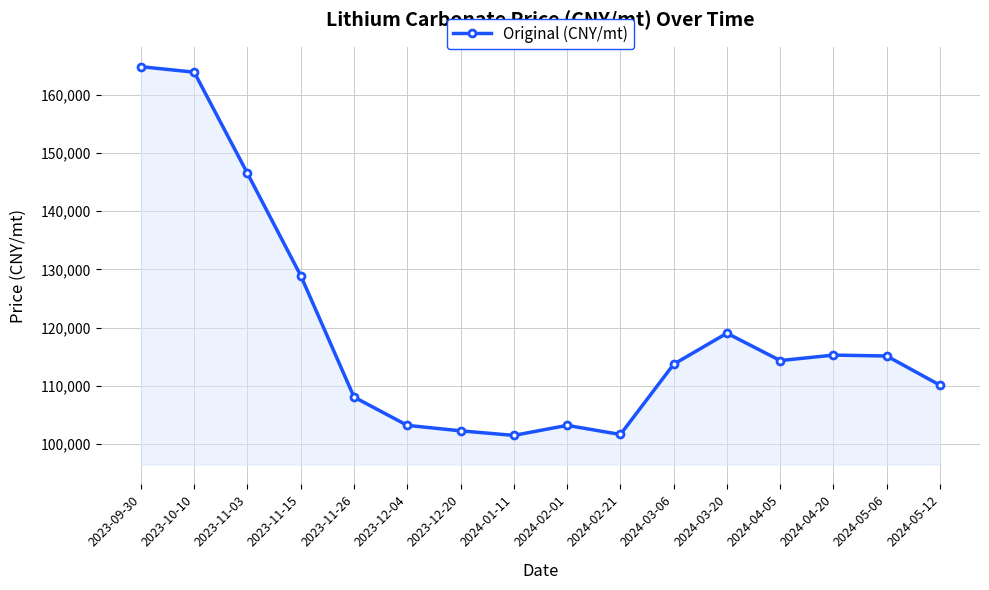

The chart shows a value of 102279.2 at 2023-12-20. True or false?

True